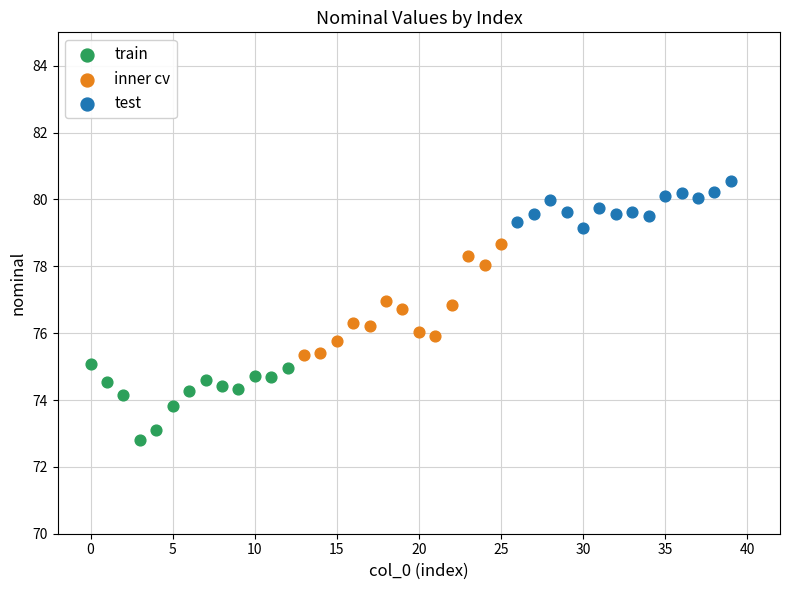

Which series has the widest spread of Y values?

inner cv